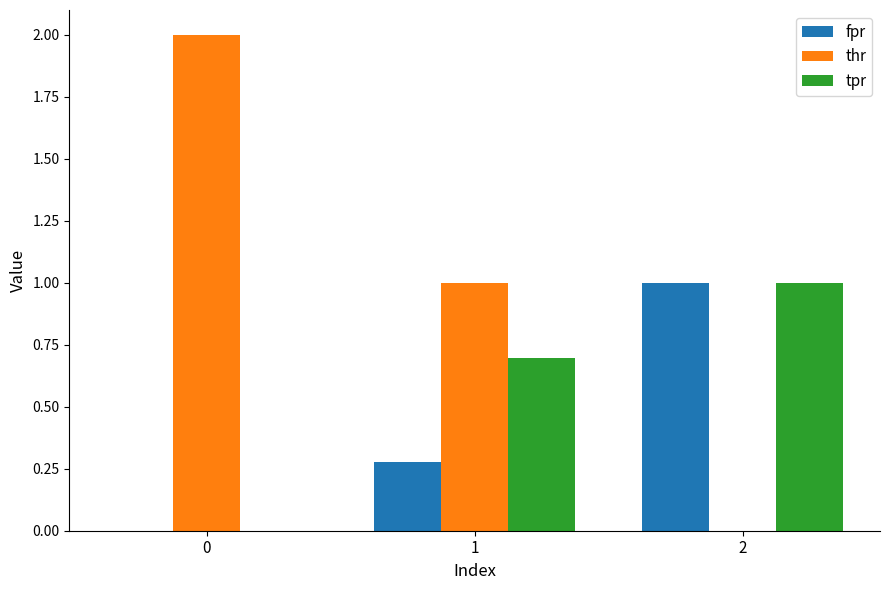

How many groups of bars are there?

3